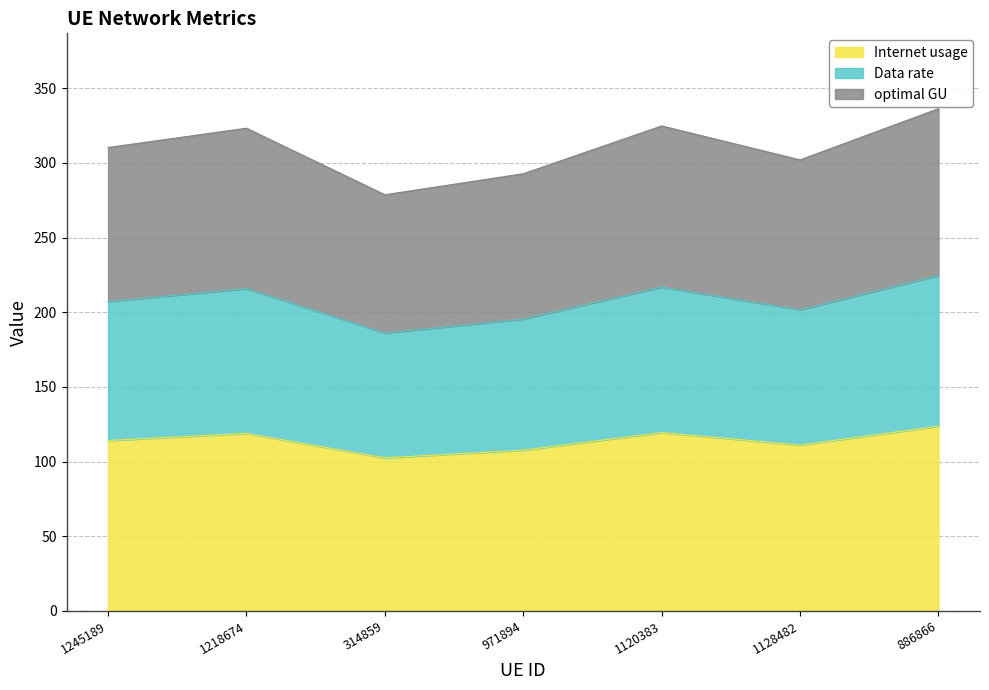

Which series changed the most between 1245189 and 1120383?

optimal GU